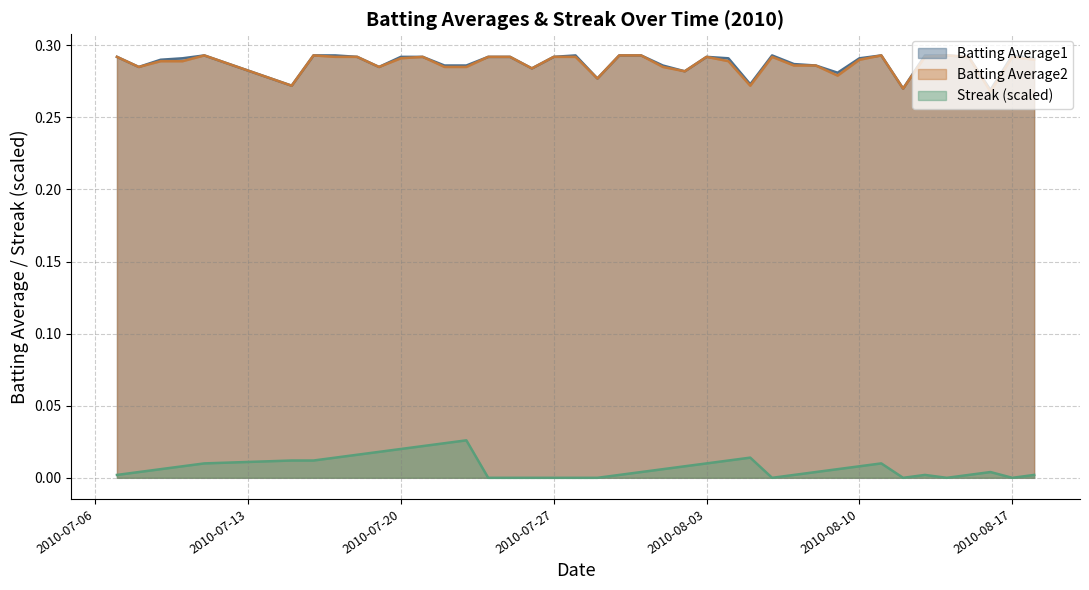

True or false: Batting Average2 has more than 2 interior local peaks.

True